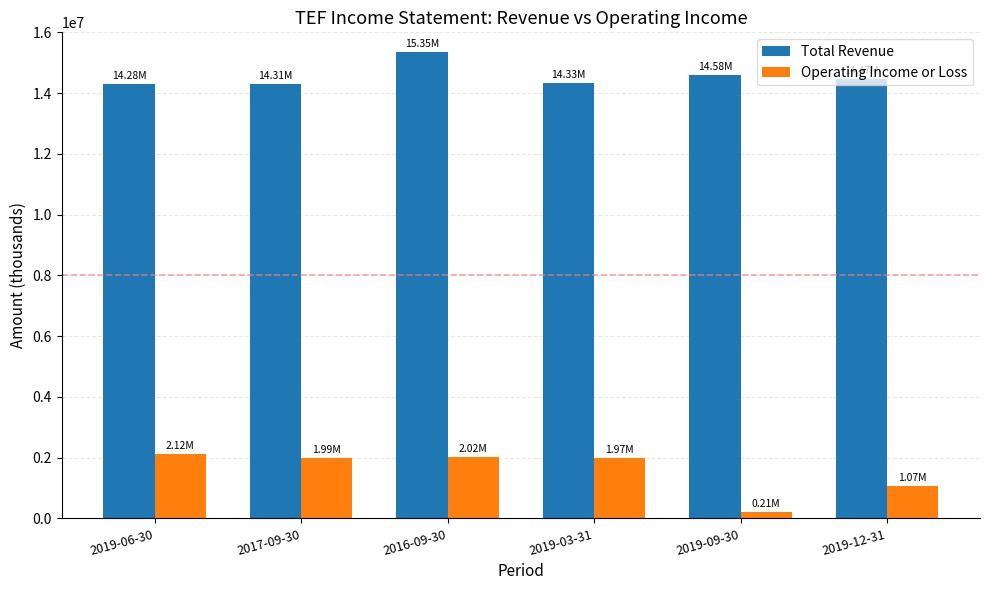

At which label does Operating Income or Loss reach its minimum?

2019-09-30